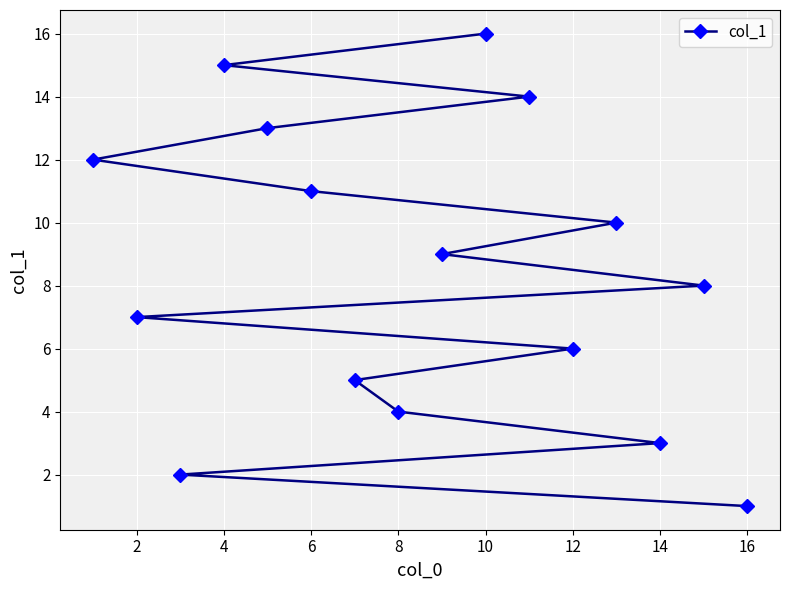

What is the change in value from 6 to 10?

+5